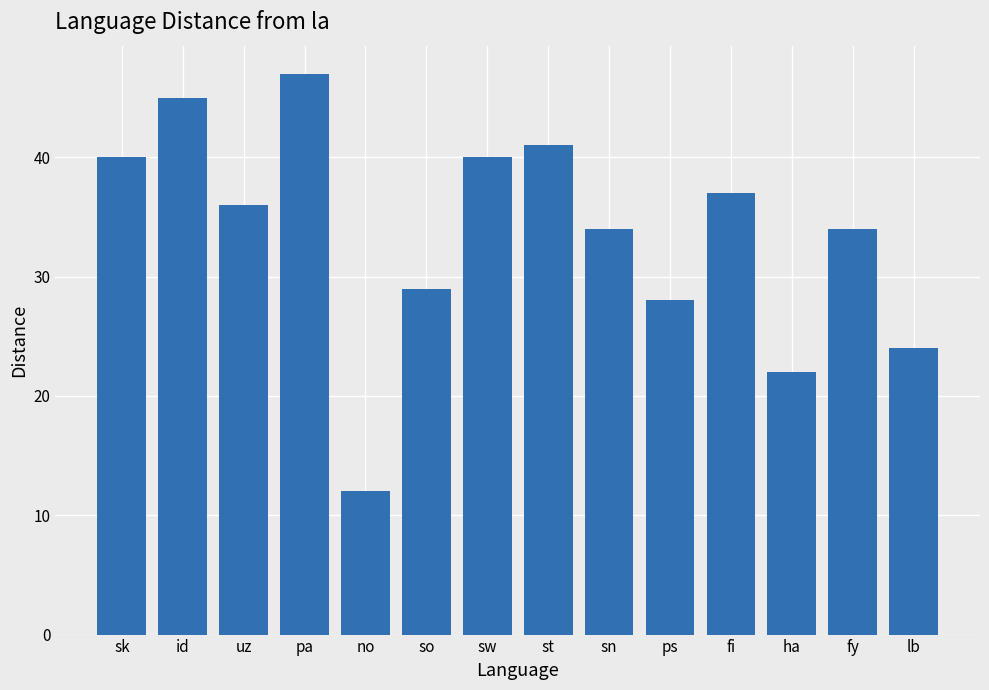

What is the maximum value shown in the chart?

47